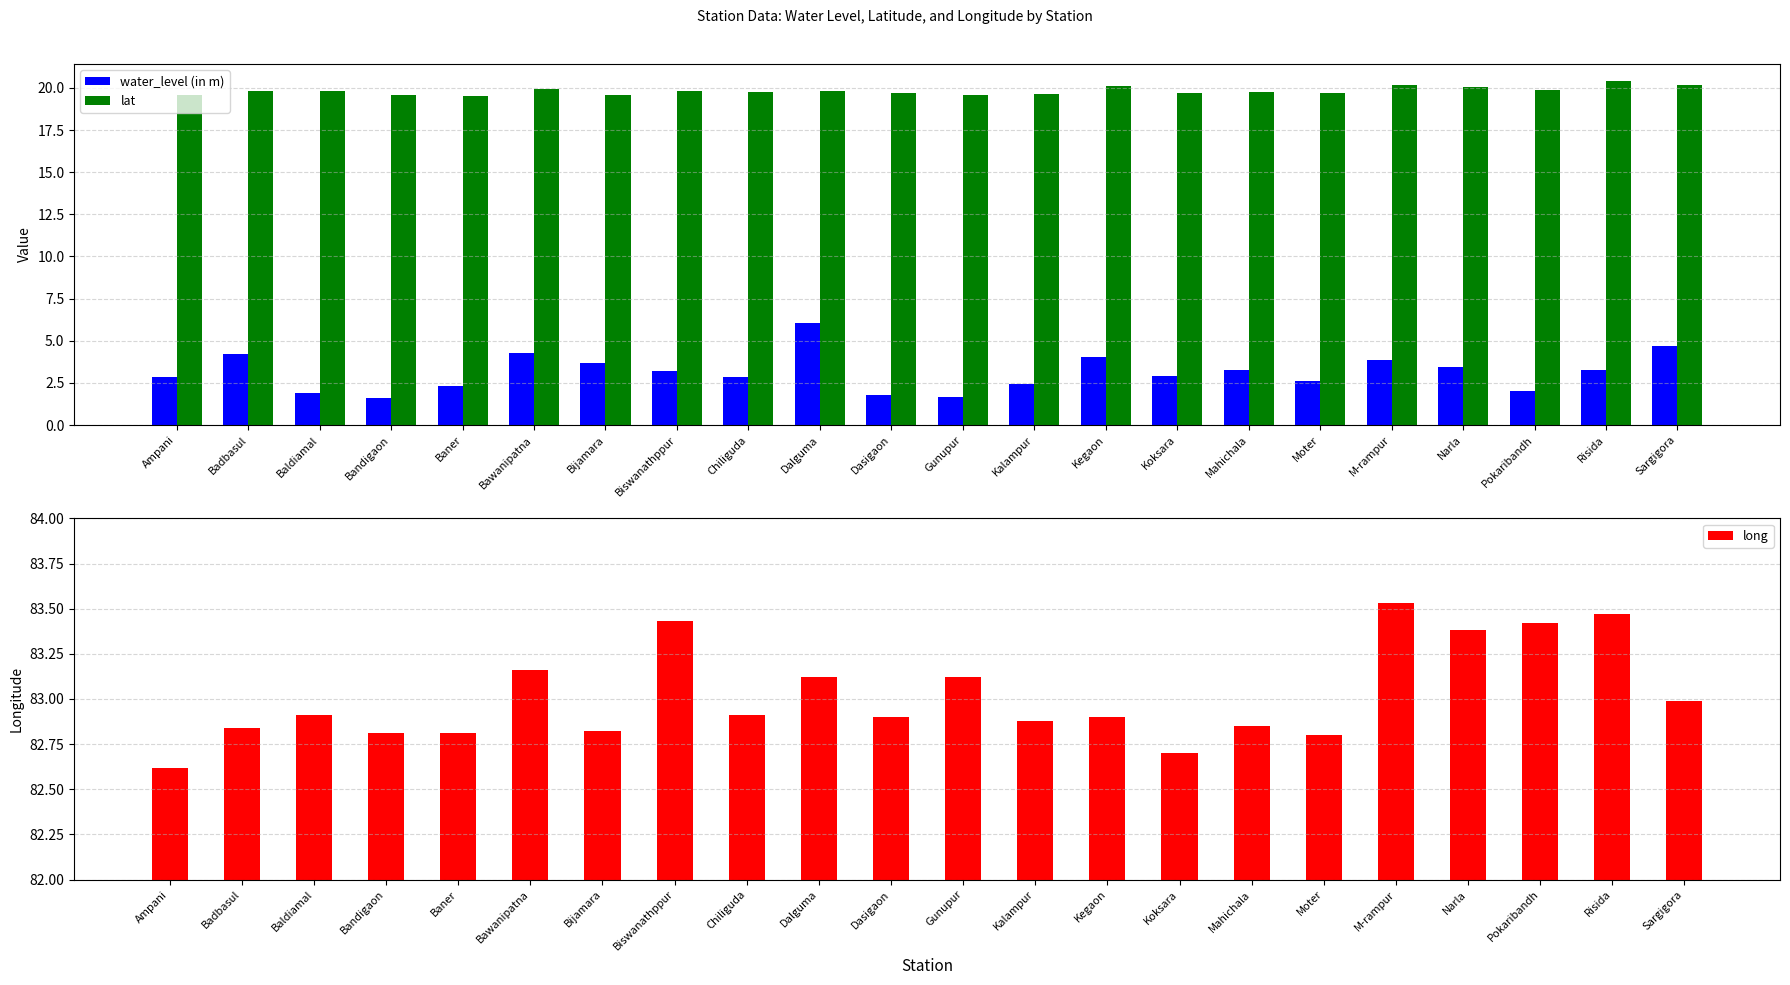

What position from the right is Moter?

6